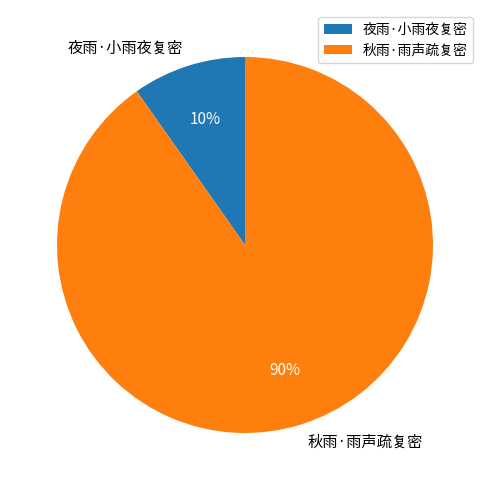

How many segments does this pie chart have?

2